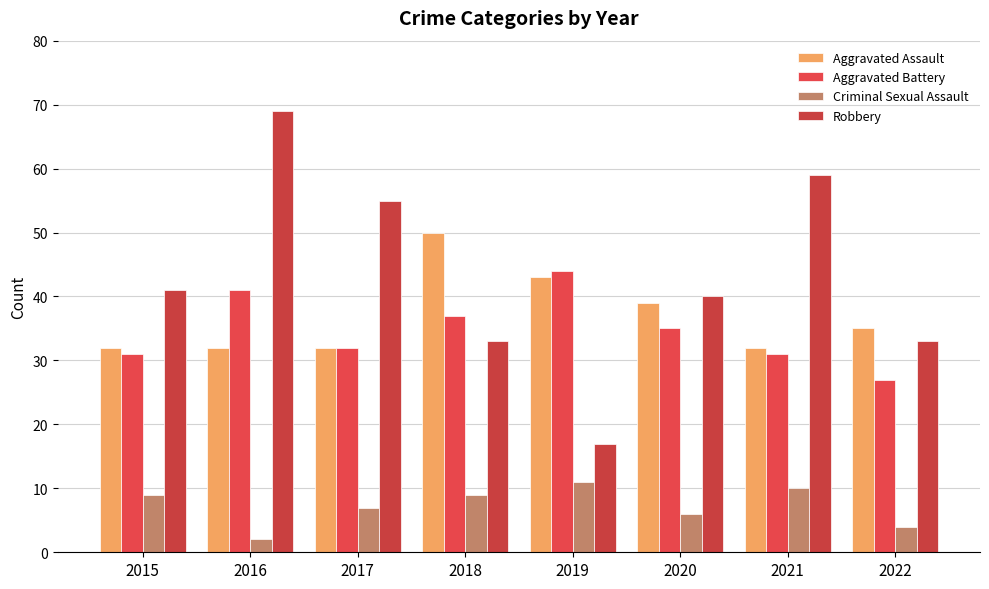

What is the value of the Robbery bar at the 3rd from the left?

55